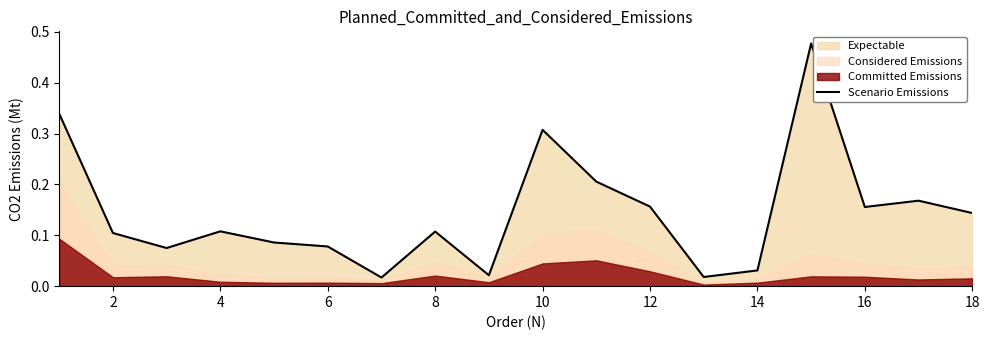

What is the change in value from 18 to 10?

-0.1